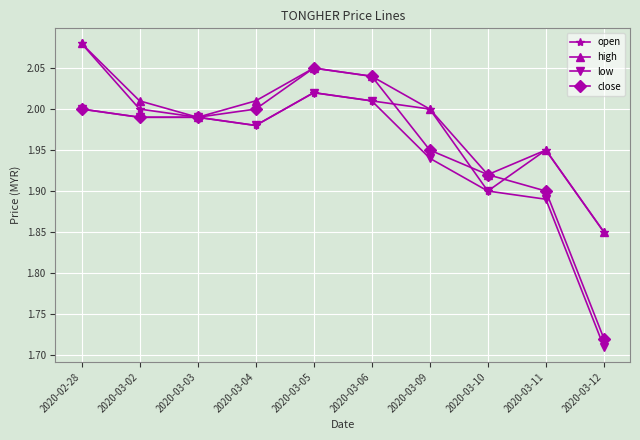

List the series in order of their overall mean, highest first.

high, open, close, low